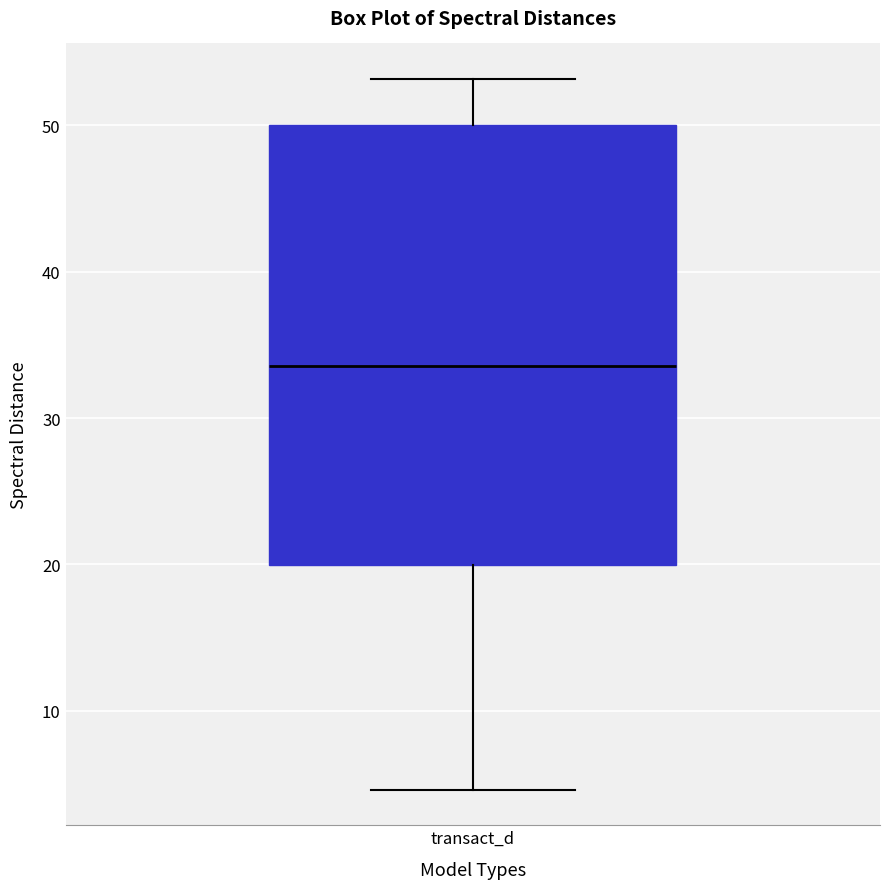

Where does the upper whisker of the box for transact_d end on the y-axis? The values are not printed on the chart, so give them approximately, as read against the axis.

53